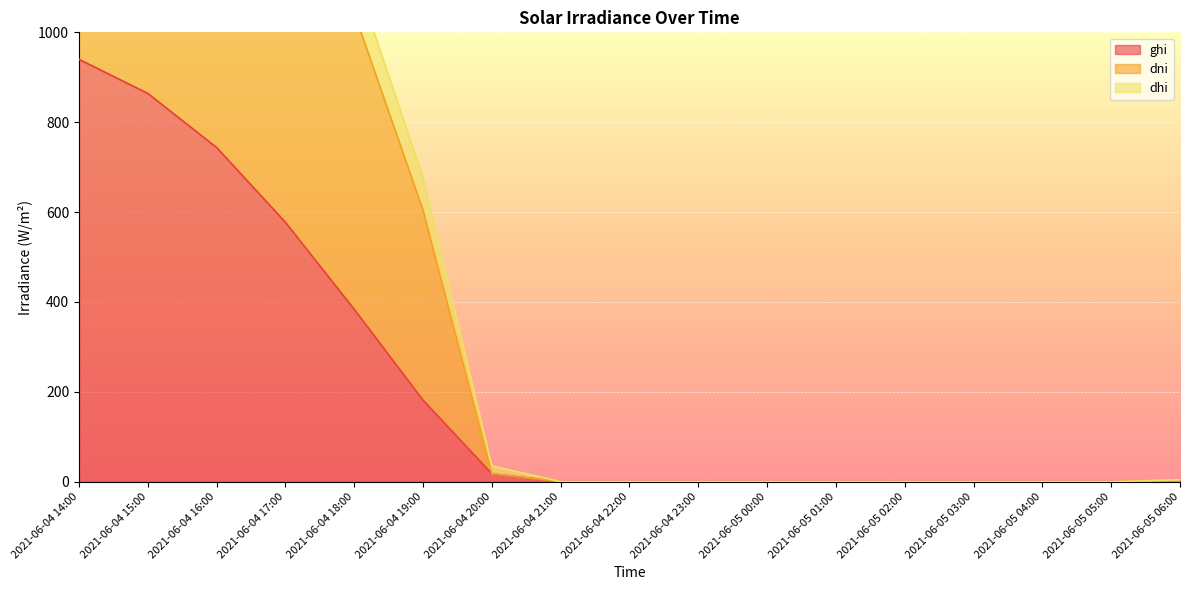

Which category has the highest value in the ghi series?

2021-06-04 14:00